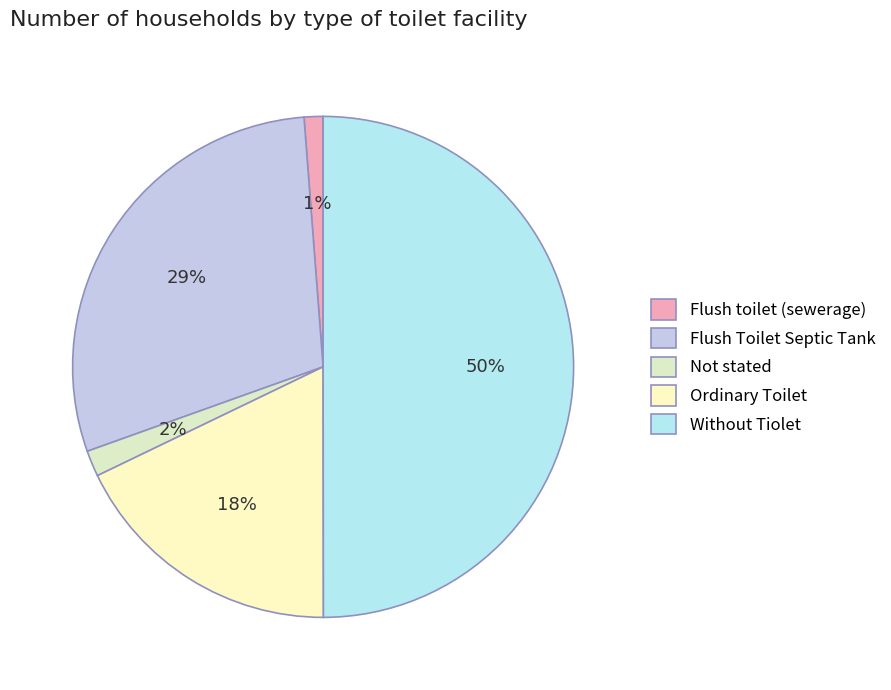

Rank the categories by value from highest to lowest.

Without Tiolet, Flush Toilet Septic Tank, Ordinary Toilet, Not stated, Flush toilet (sewerage)